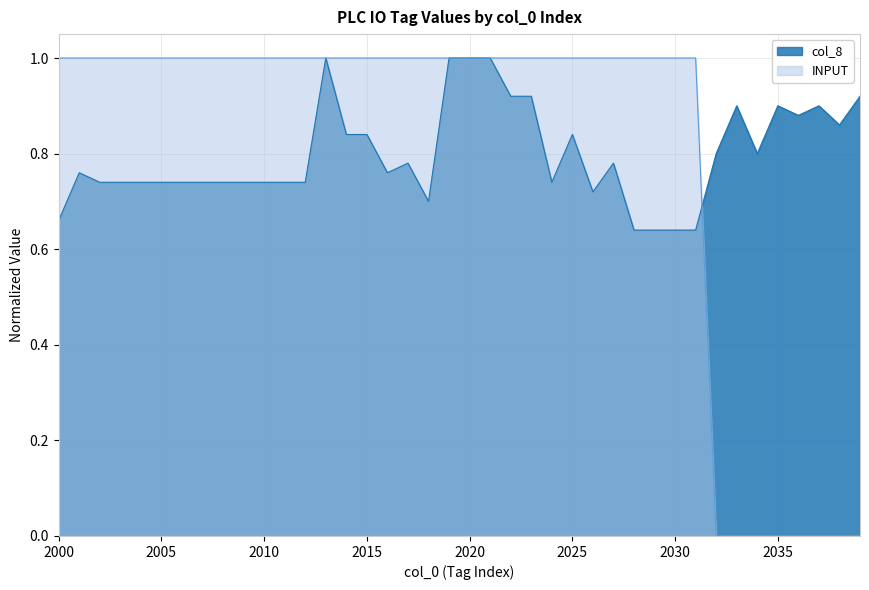

How many lines are shown in the chart?

2